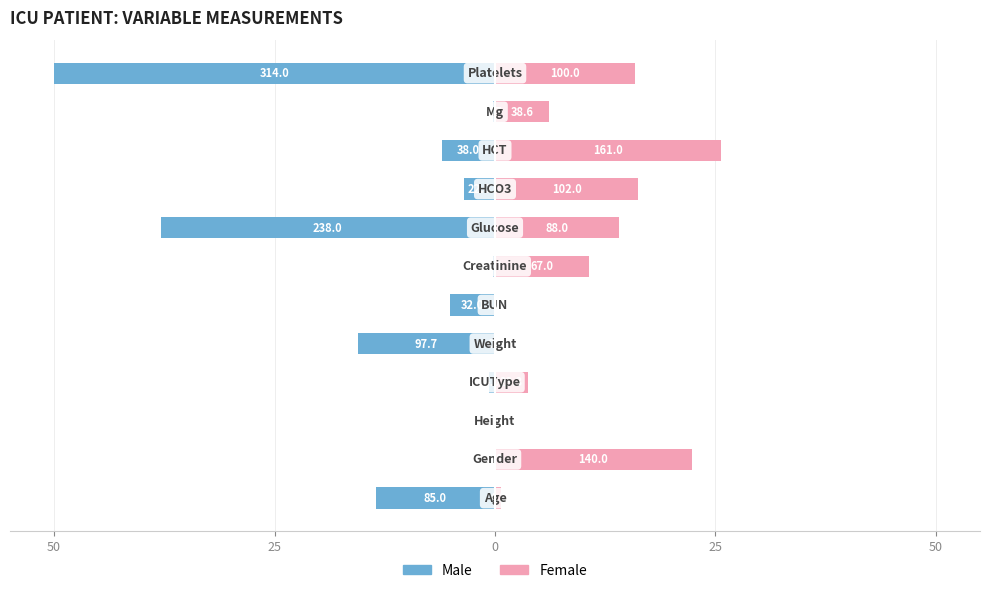

How many values in the Female series exceed 10?

6